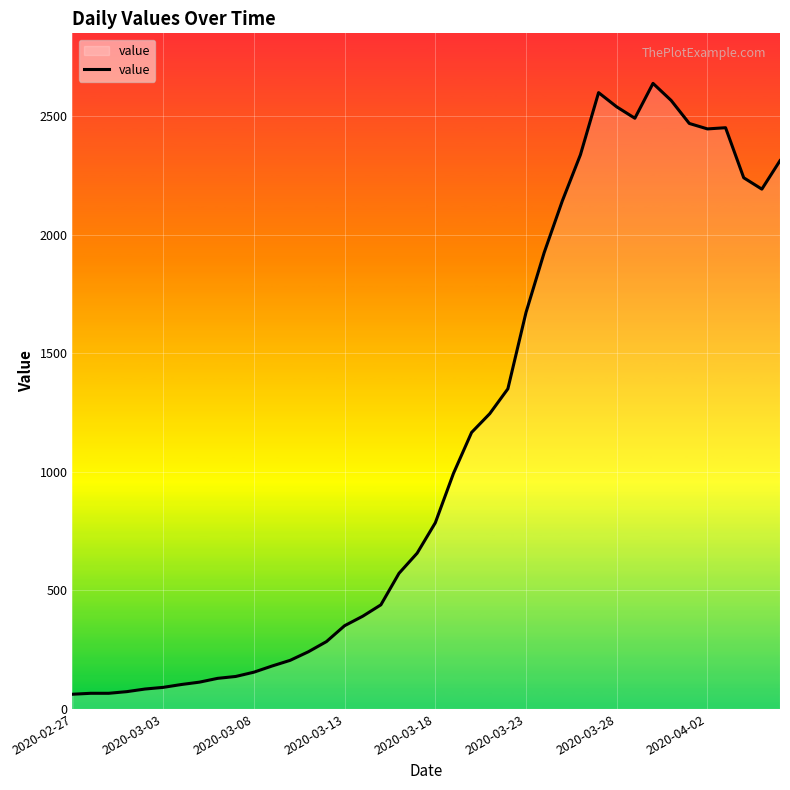

What is the difference between the maximum and minimum values?

2576